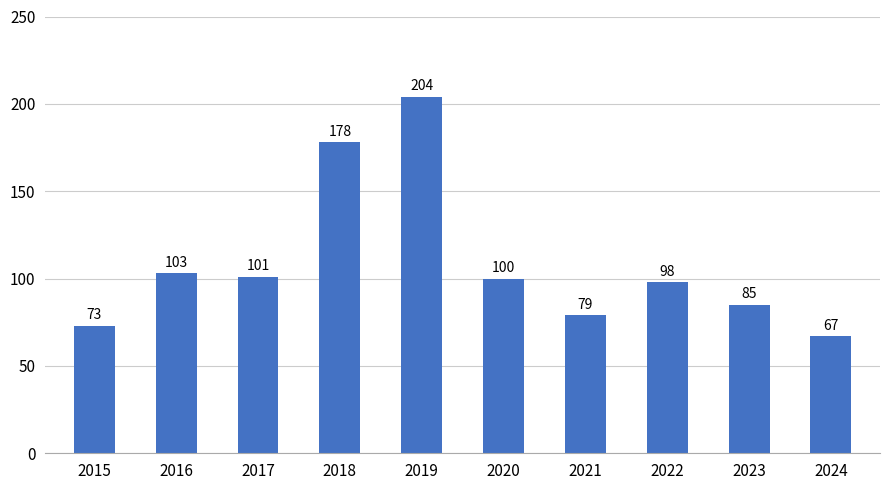

List the labels in order of value, smallest first.

2024, 2015, 2021, 2023, 2022, 2020, 2017, 2016, 2018, 2019